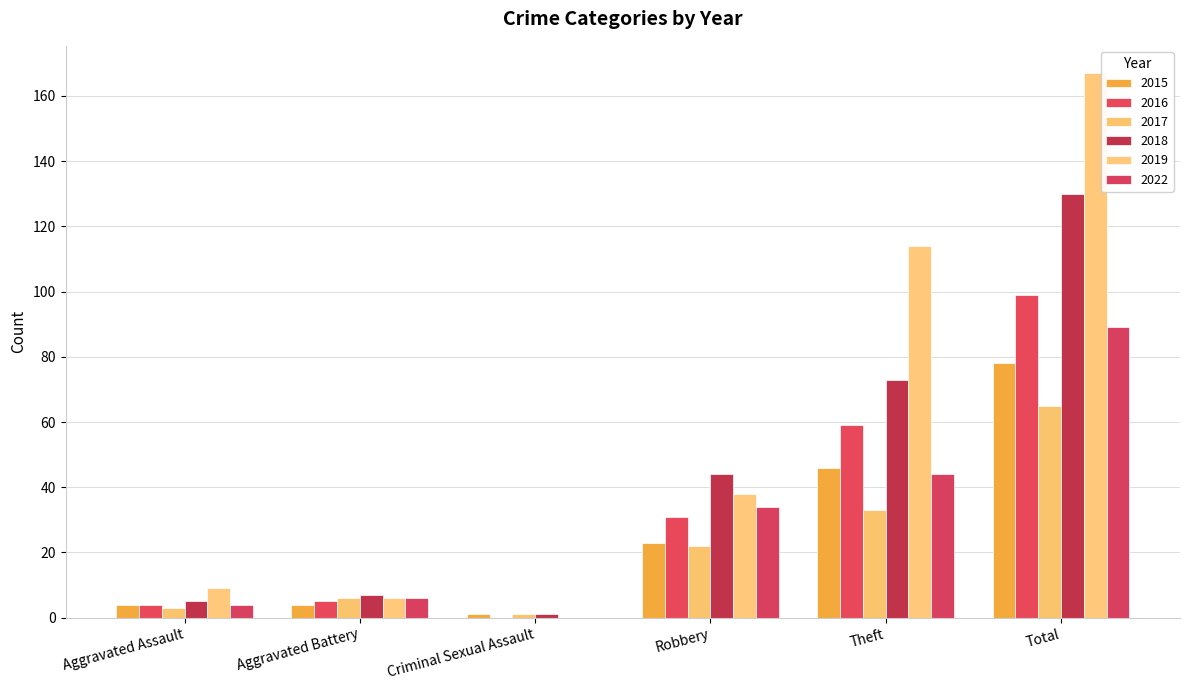

Reading left to right, what are all the values shown in this chart?

2015: 4	4	1	23	46	78
2016: 4	5	0	31	59	99
2017: 3	6	1	22	33	65
2018: 5	7	1	44	73	130
2019: 9	6	0	38	114	167
2022: 4	6	0	34	44	89